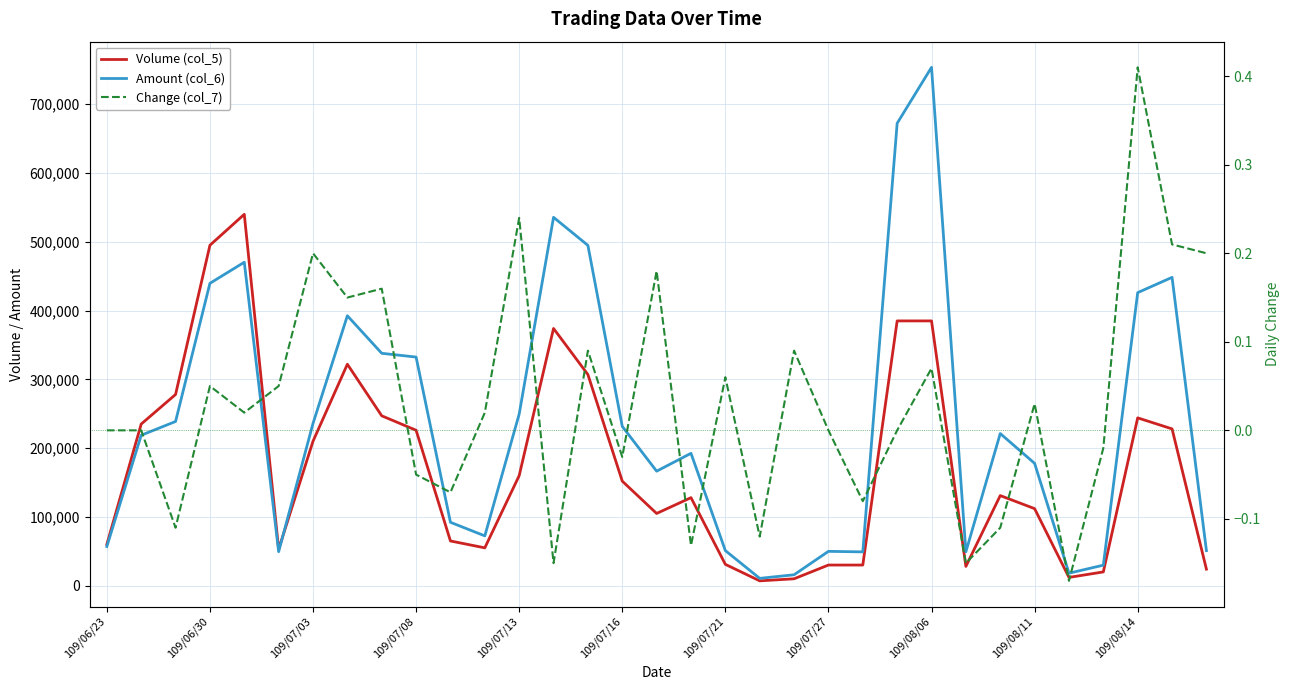

Reading left to right, list all the values displayed in this chart.

Volume (col_5): 60000.0	235000.0	278000.0	495000.0	540000.0	53000.0	210000.0	322000.0	247000.0	226000.0	65000.0	55000.0	160000.0	374000.0	307000.0	152000.0	105000.0	128000.0	31000.0	7000.0	10000.0	30000.0	30000.0	385000.0	385000.0	28000.0	131000.0	112000.0	12000.0	20000.0	244000.0	228000.0	24000.0
Amount (col_6): 56930.0	218730.0	238730.0	439670.0	470310.0	49390.0	235870.0	392500.0	337900.0	332410.0	92150.0	72400.0	249500.0	535640.0	494840.0	231620.0	166490.0	192440.0	50990.0	10620.0	15850.0	49900.0	49140.0	672350.0	753720.0	49280.0	221200.0	177860.0	18120.0	29800.0	426110.0	448330.0	50990.0
Change (col_7): 0.0	0.0	-0.1	0.1	0.0	0.1	0.2	0.1	0.2	-0.1	-0.1	0.0	0.2	-0.1	0.1	-0.0	0.2	-0.1	0.1	-0.1	0.1	0.0	-0.1	0.0	0.1	-0.1	-0.1	0.0	-0.2	-0.0	0.4	0.2	0.2